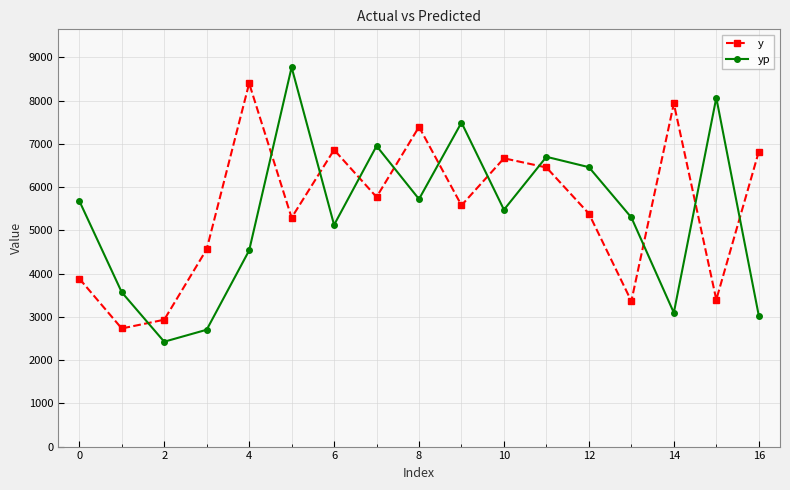

Which series ends up on top after the final intersection of y and yp?

y